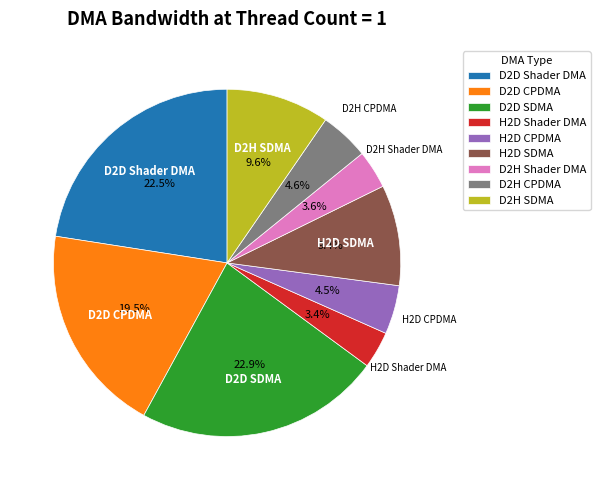

Is there any slice that represents more than half of the pie?

No